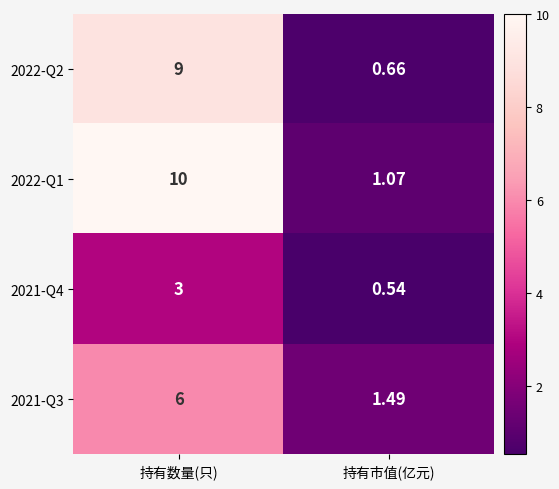

Where is 2021-Q3 nearest to the value 3?

持有市值(亿元)